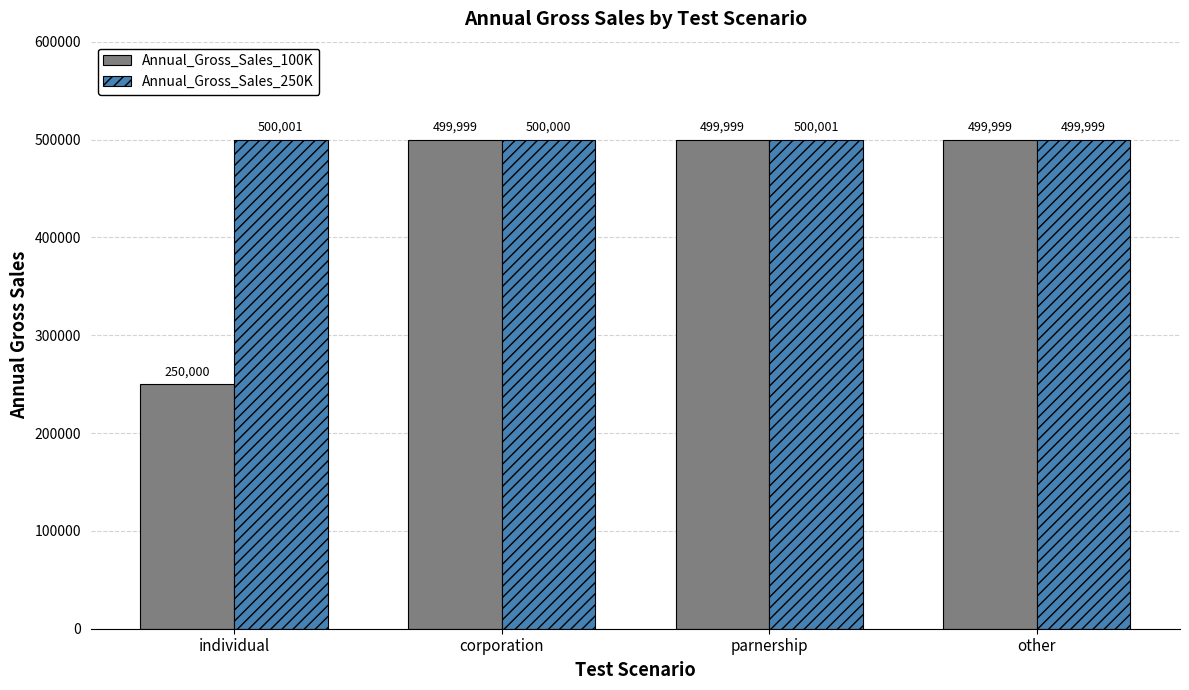

The value of Annual_Gross_Sales_100K at corporation is 499999. True or false?

True